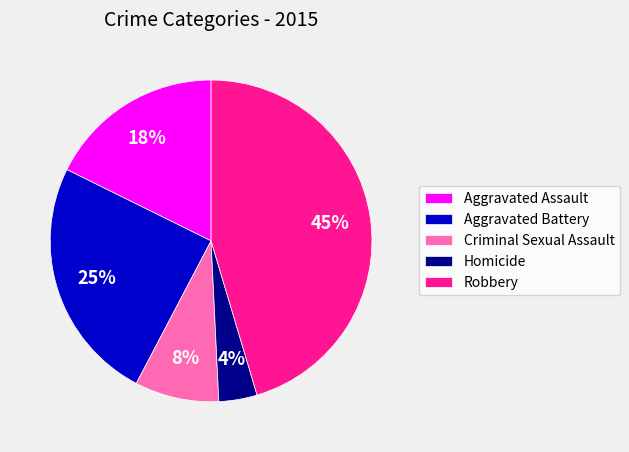

To the nearest percent, what is the combined percentage of Aggravated Assault and Criminal Sexual Assault?

26%